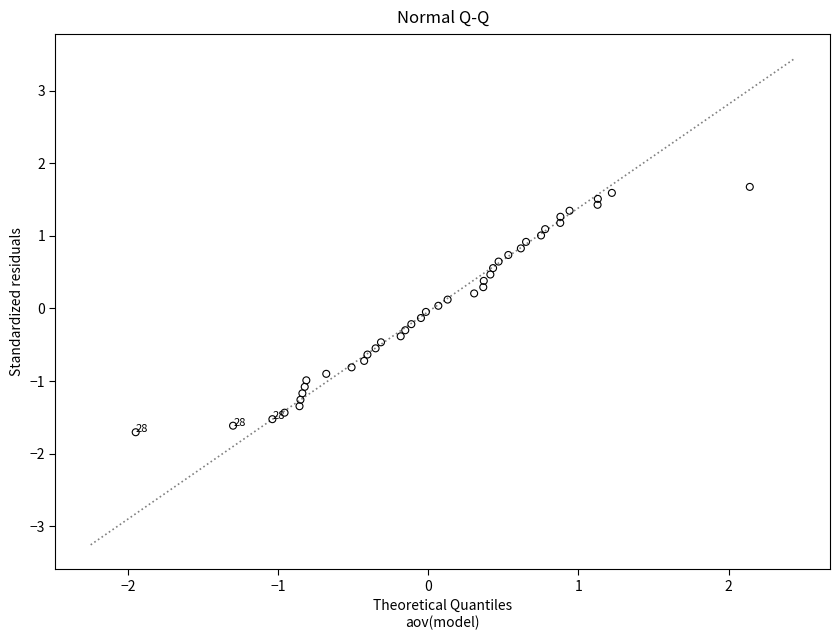

What is the range of Y values (max minus min)?

3.4